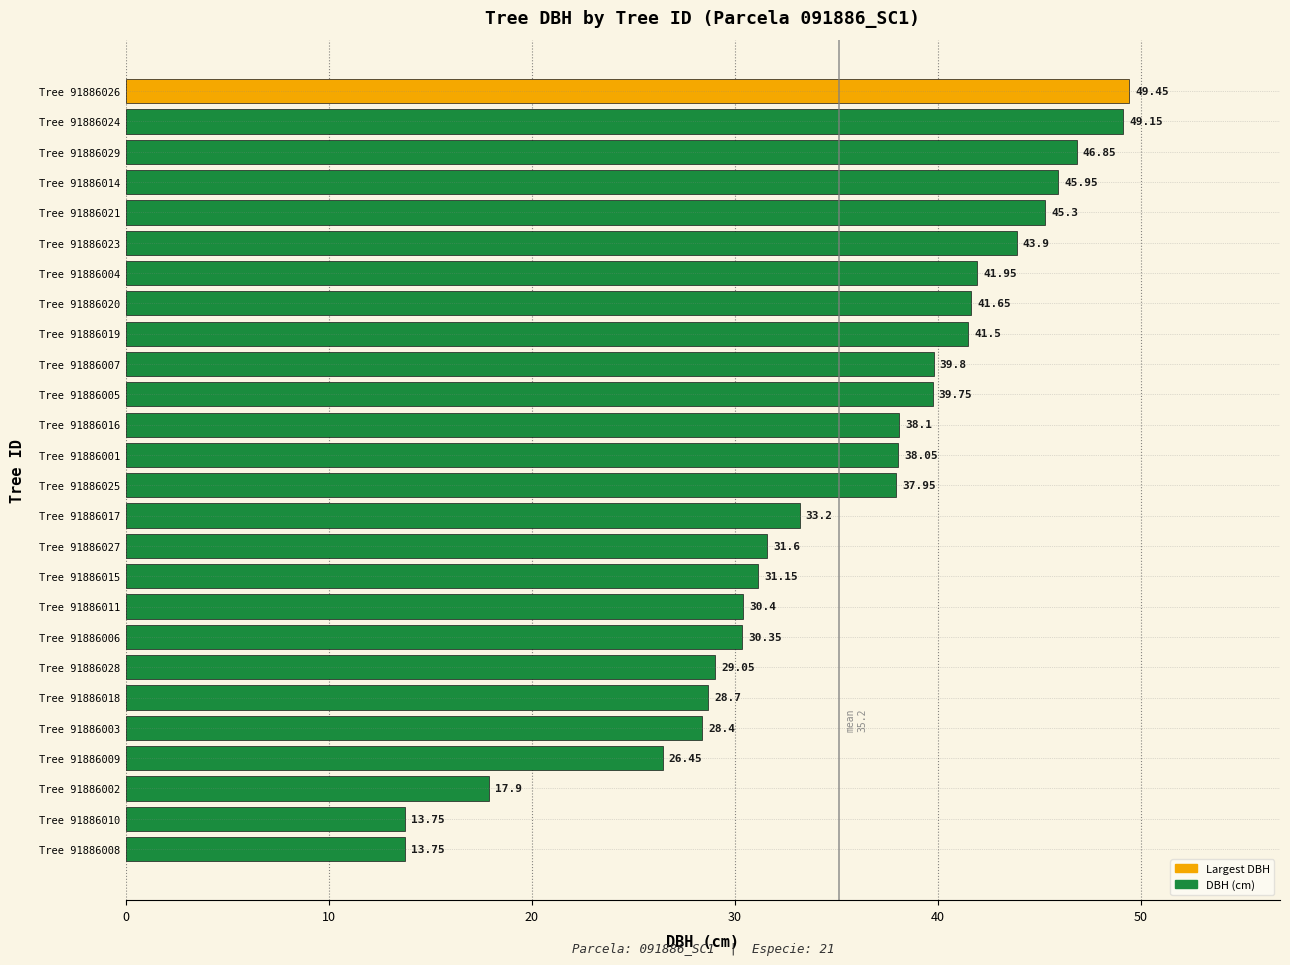

What is the difference between the values at Tree 91886016 and Tree 91886023?

5.8